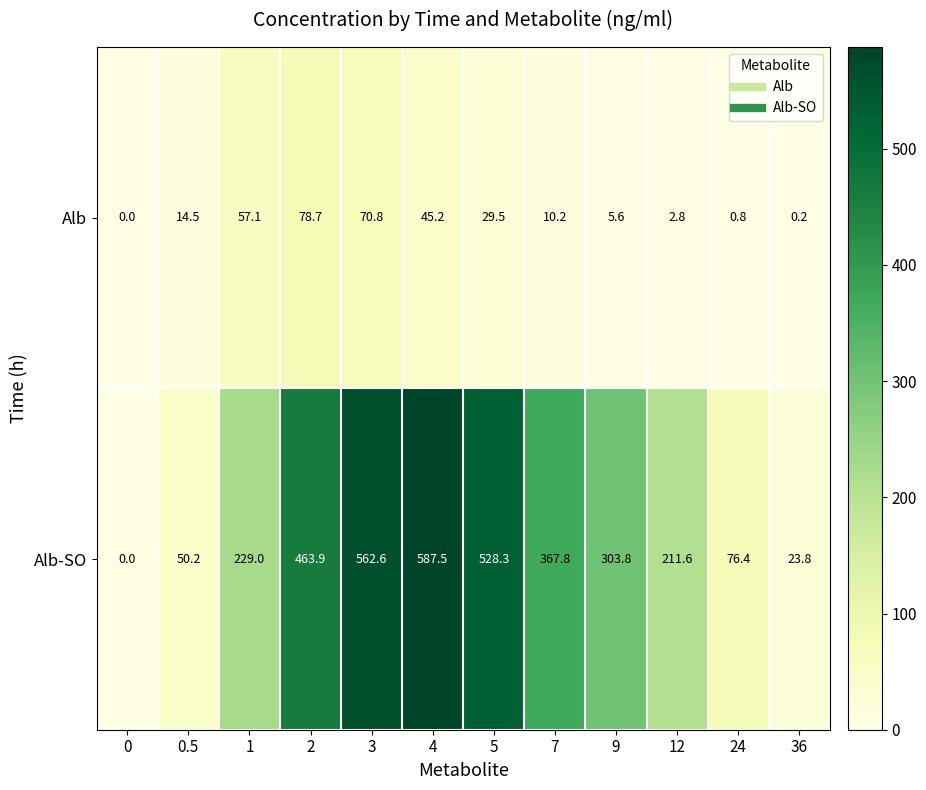

Rank the series by their maximum value, from highest to lowest.

Alb-SO, Alb